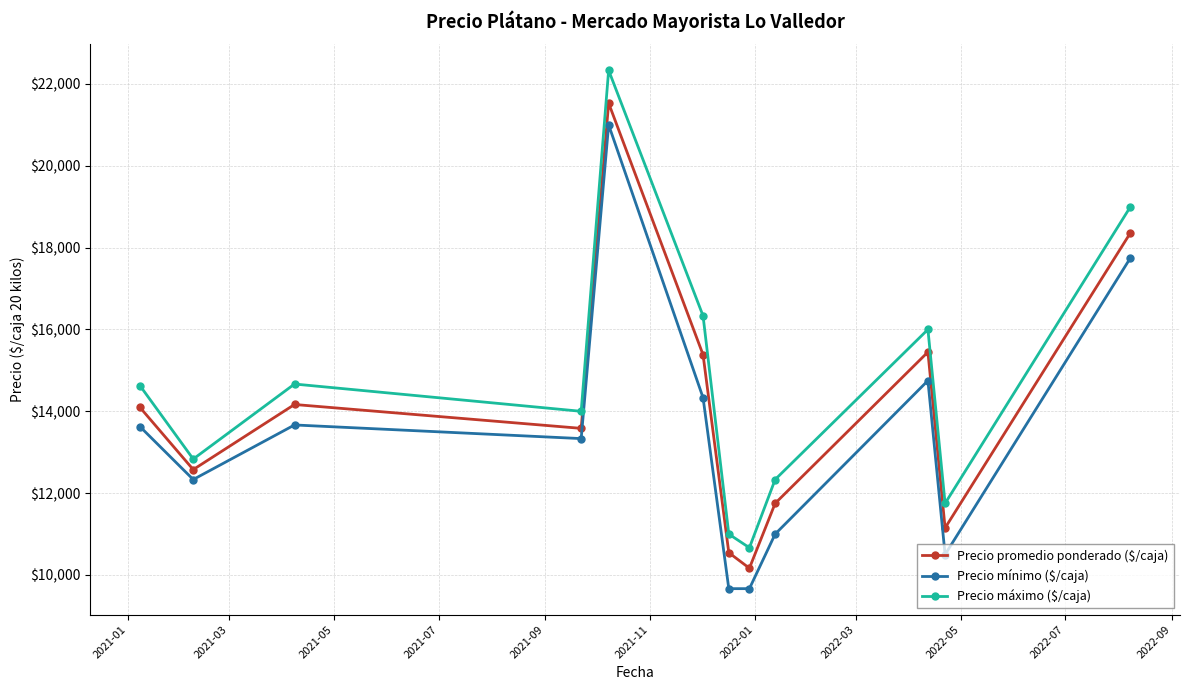

Which series has the largest total across all categories?

Precio máximo ($/caja)